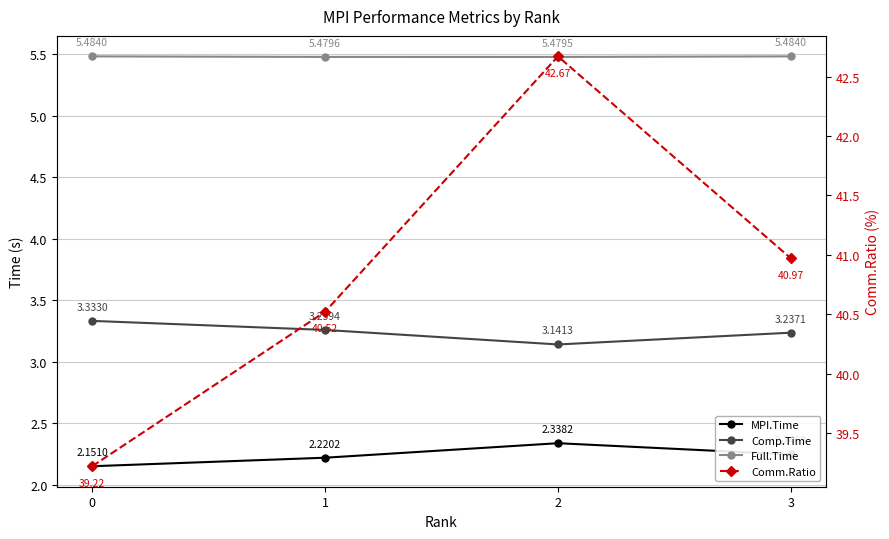

True or false: Comp.Time and Comm.Ratio cross at least once.

False